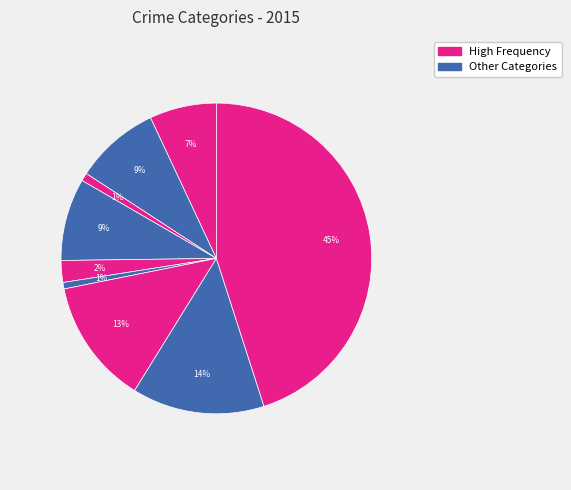

How many slices are in this pie chart?

9